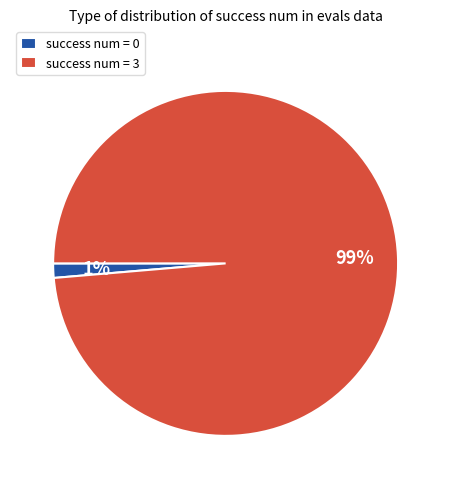

Which has a higher value, success num = 0 or success num = 3?

success num = 3